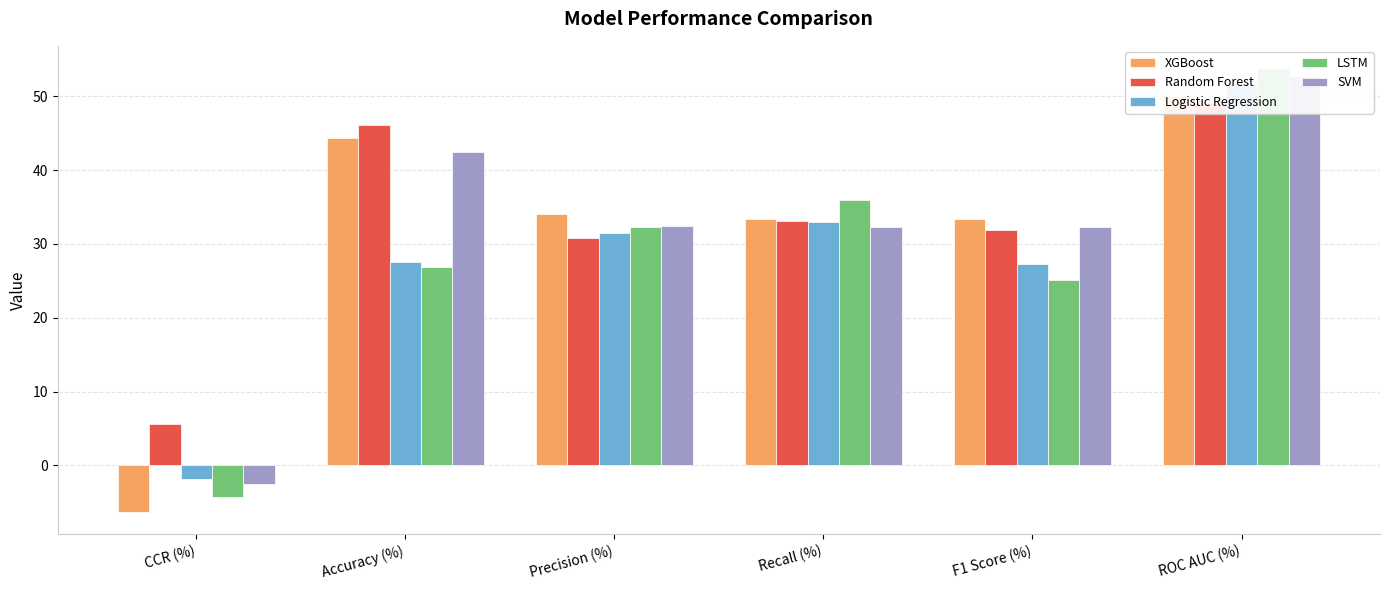

Which series has the widest spread of values?

LSTM